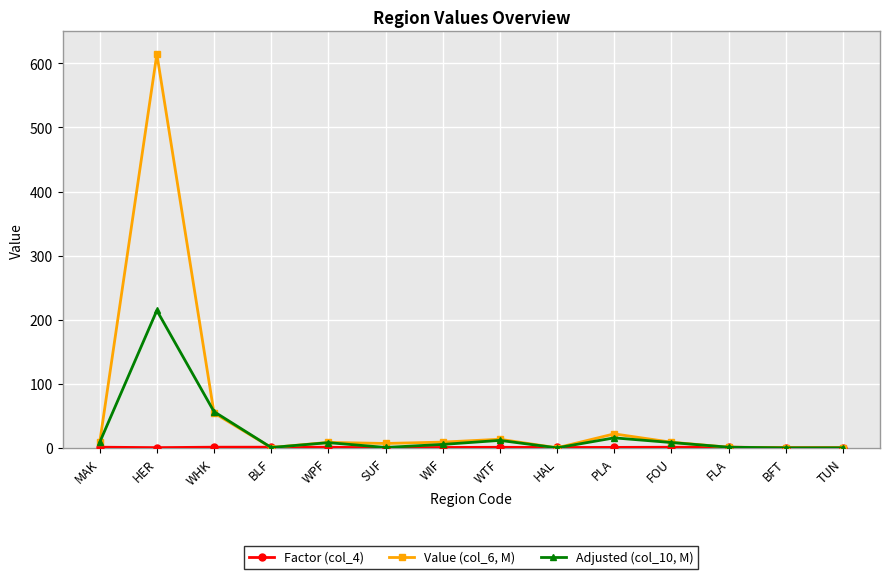

Which series has the widest spread of values?

Value (col_6, M)